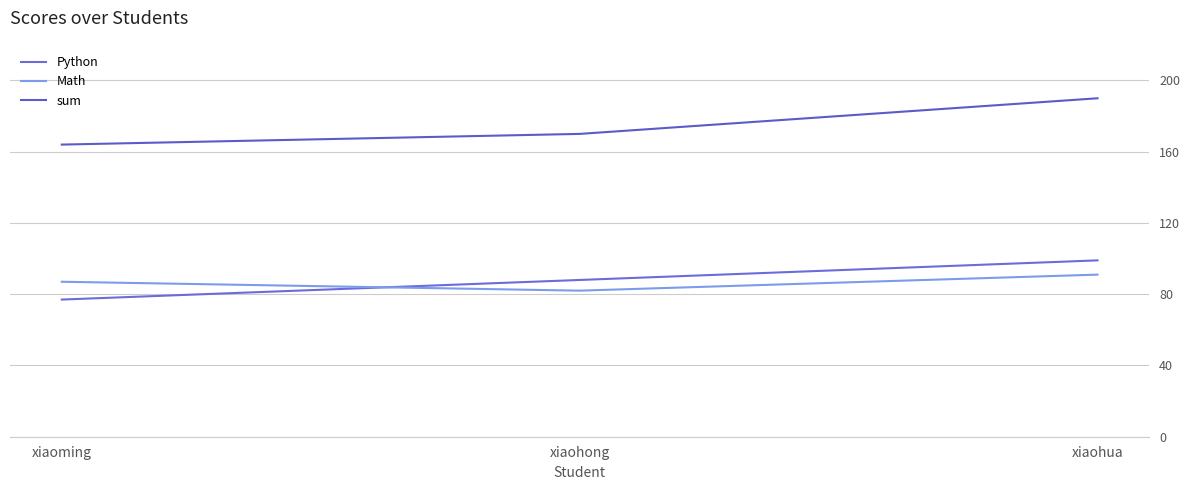

Which series has the widest spread of values?

sum